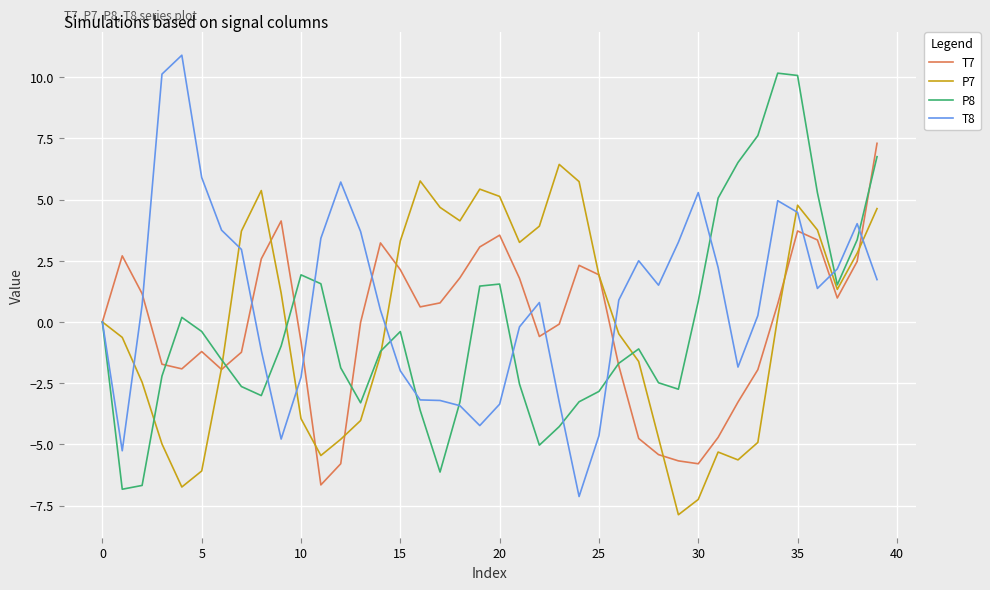

Which series has the widest spread of values?

T8